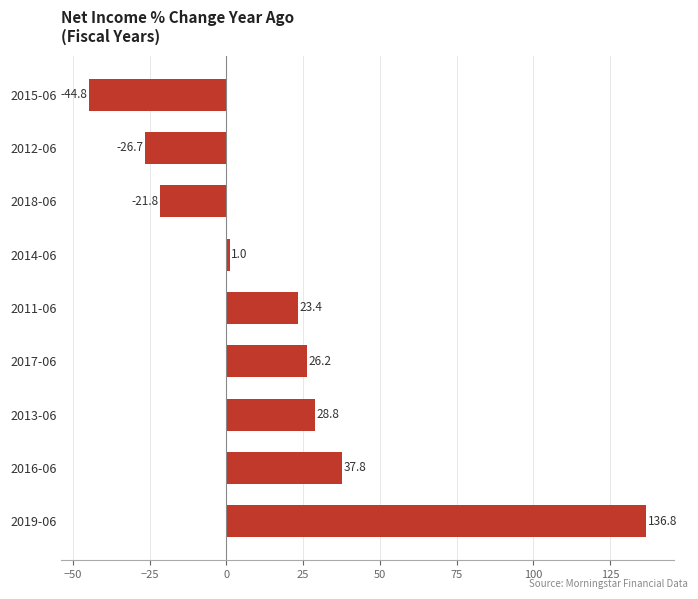

The value at 2014-06 is 1.0. True or false?

True